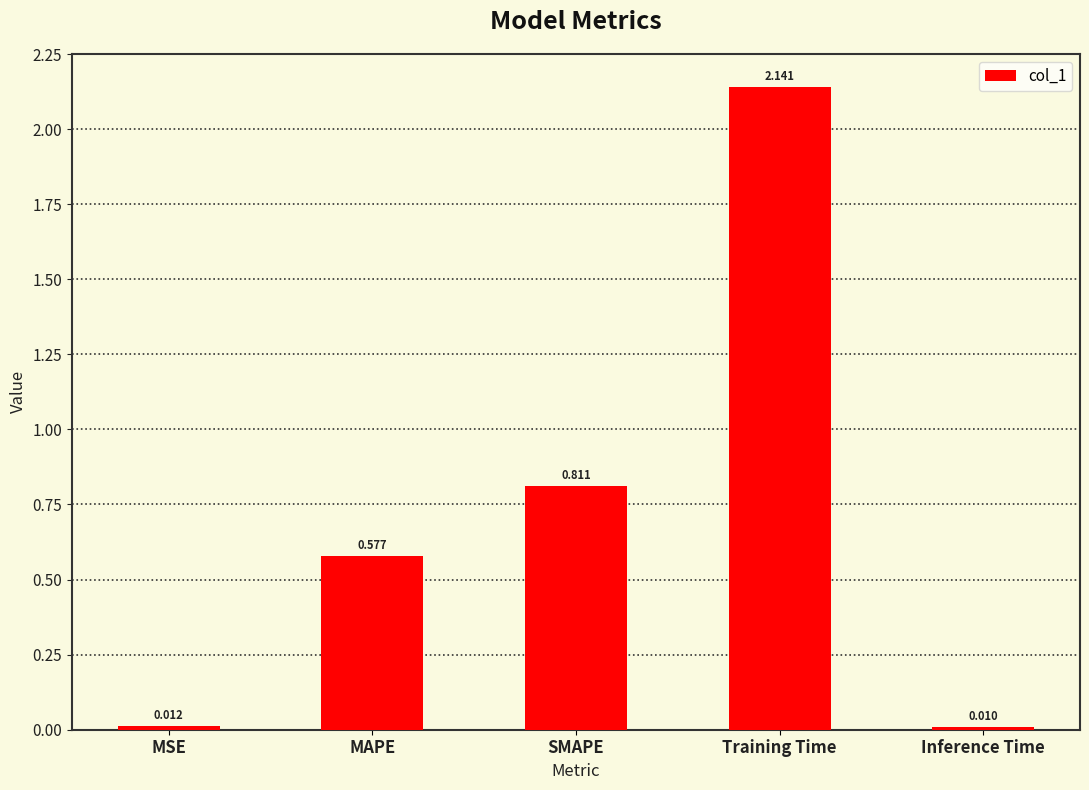

What is the label of the 1st bar from the left?

MSE